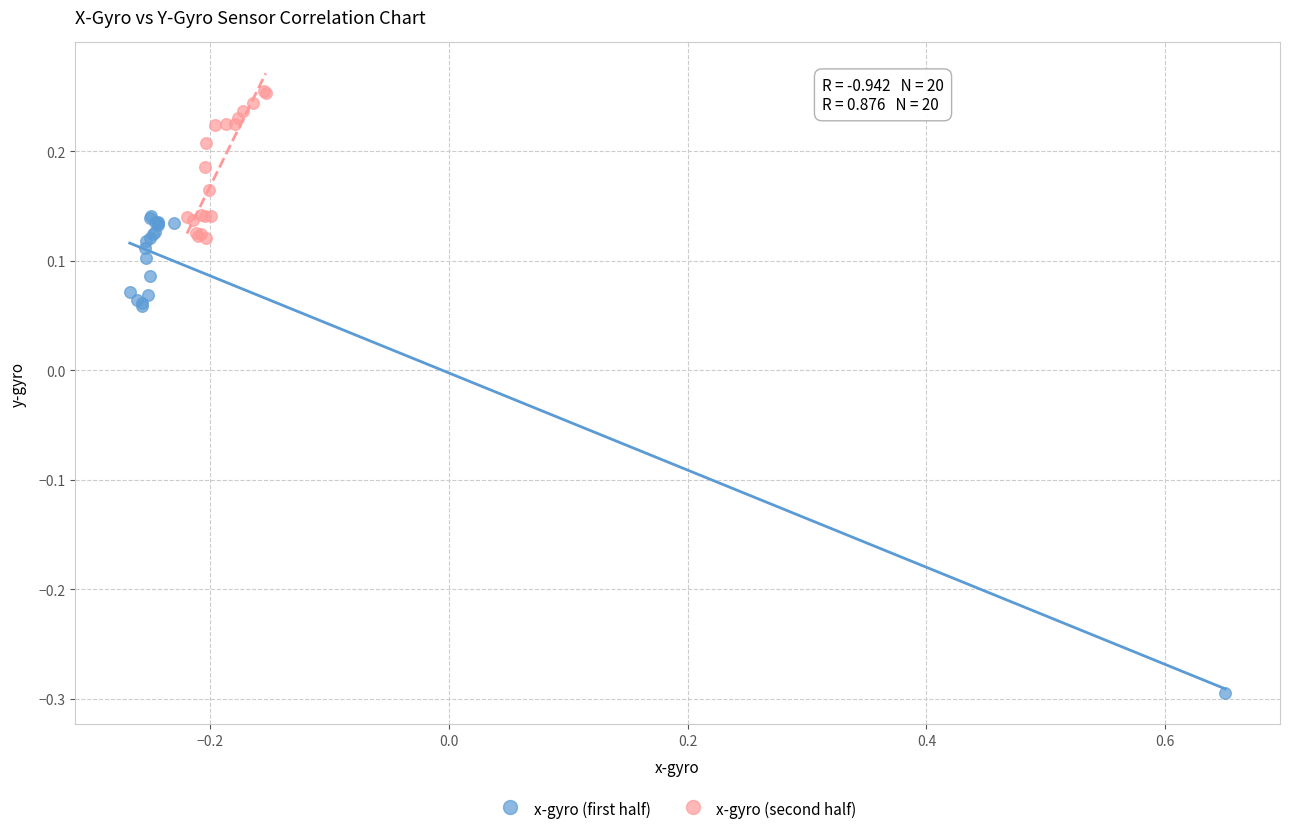

Which series reaches the minimum Y coordinate?

x-gyro (first half)